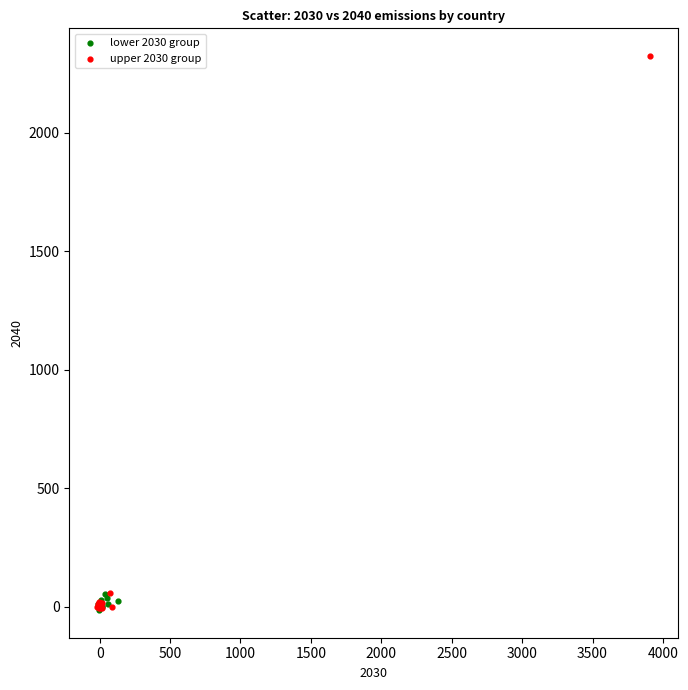

Which series contains the highest Y value?

upper 2030 group